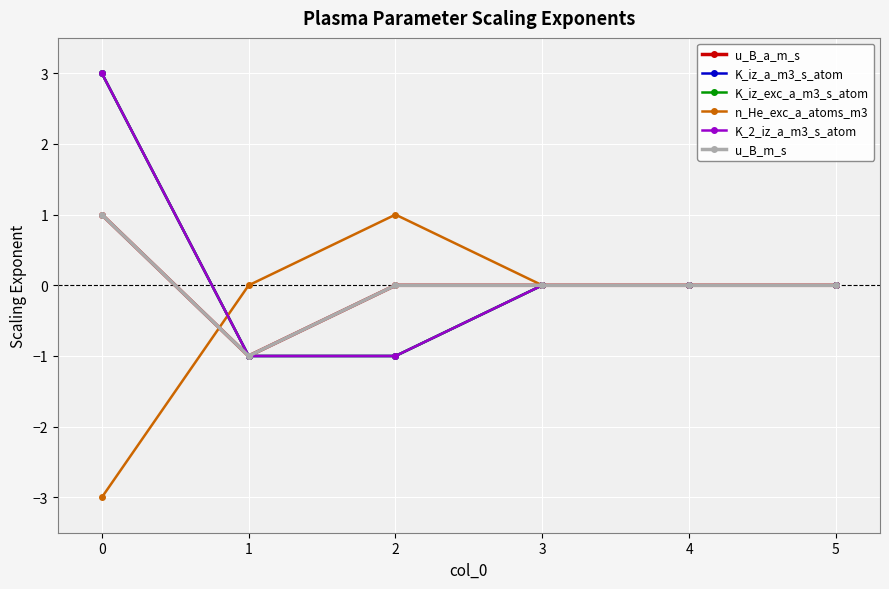

The u_B_m_s series shows 1 at 5. True or false?

False